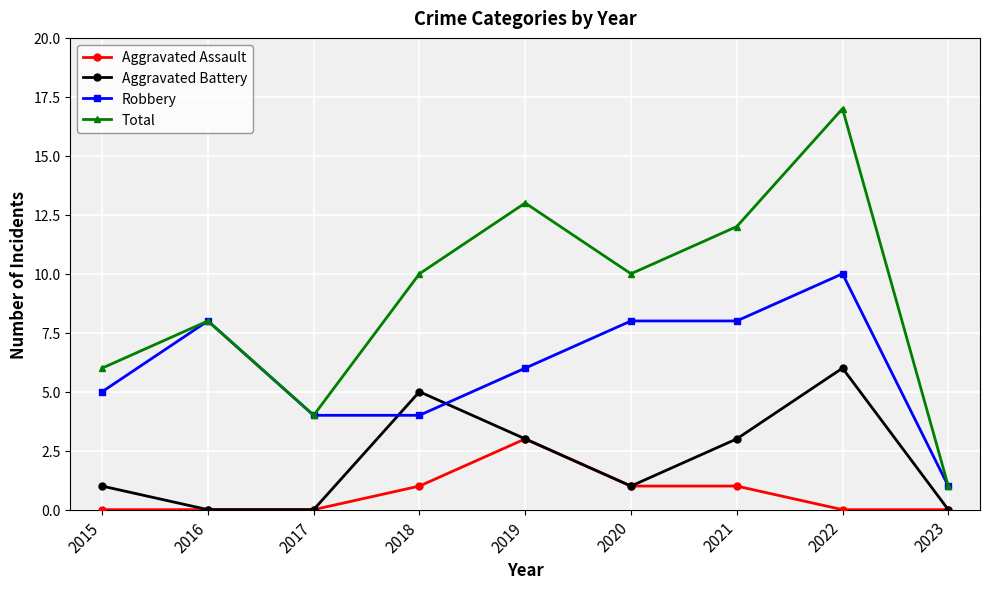

How many lines are shown in the chart?

4